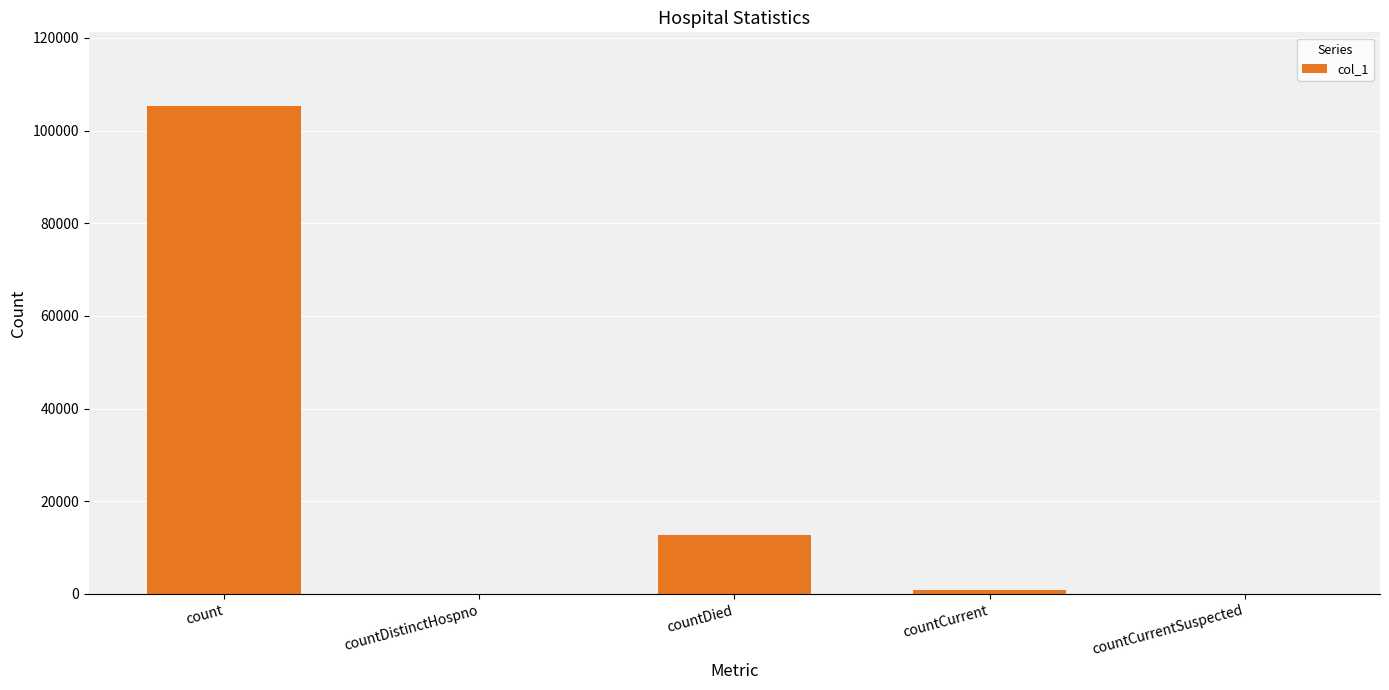

What is the sum of the values at count and countDied?

118008